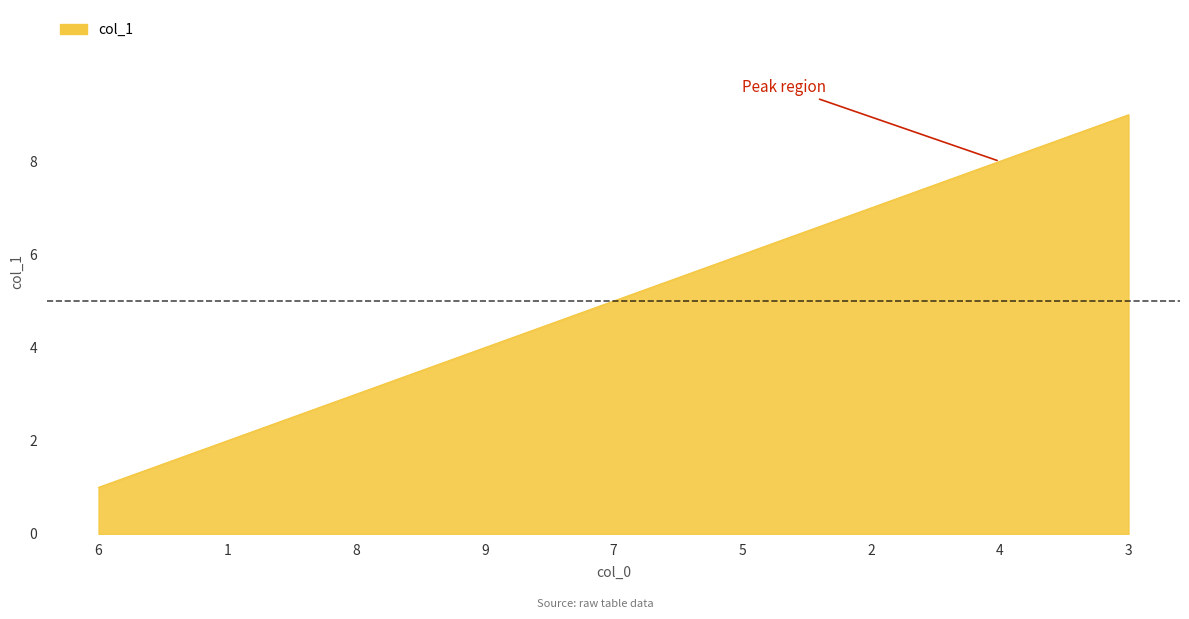

What is the difference between the maximum and minimum values?

8